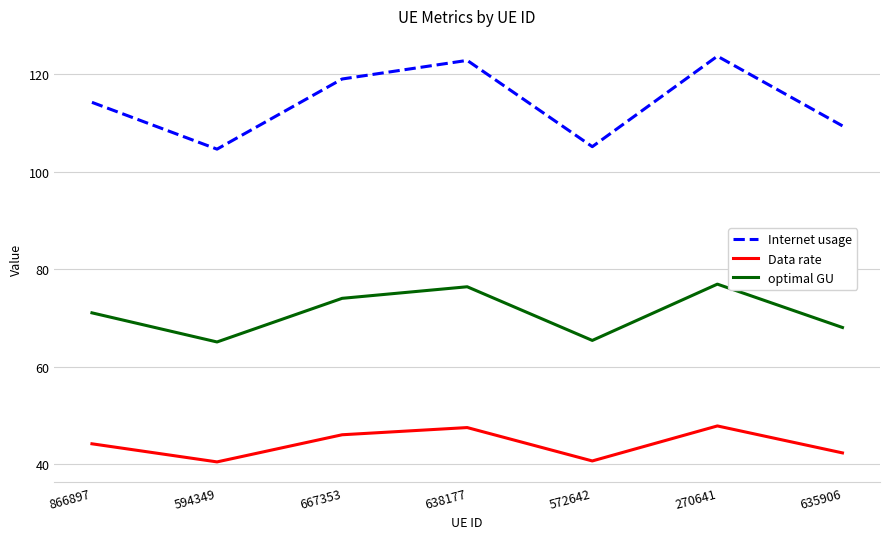

Where is the first local minimum for Data rate?

594349